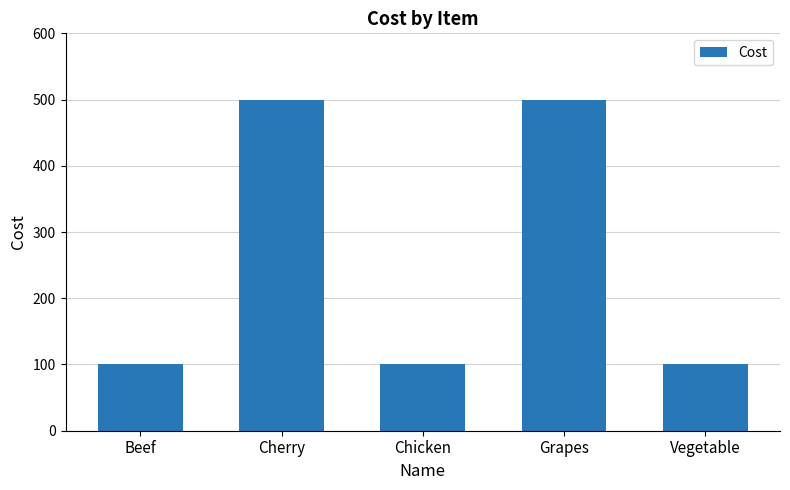

What is the sum of all values?

1300